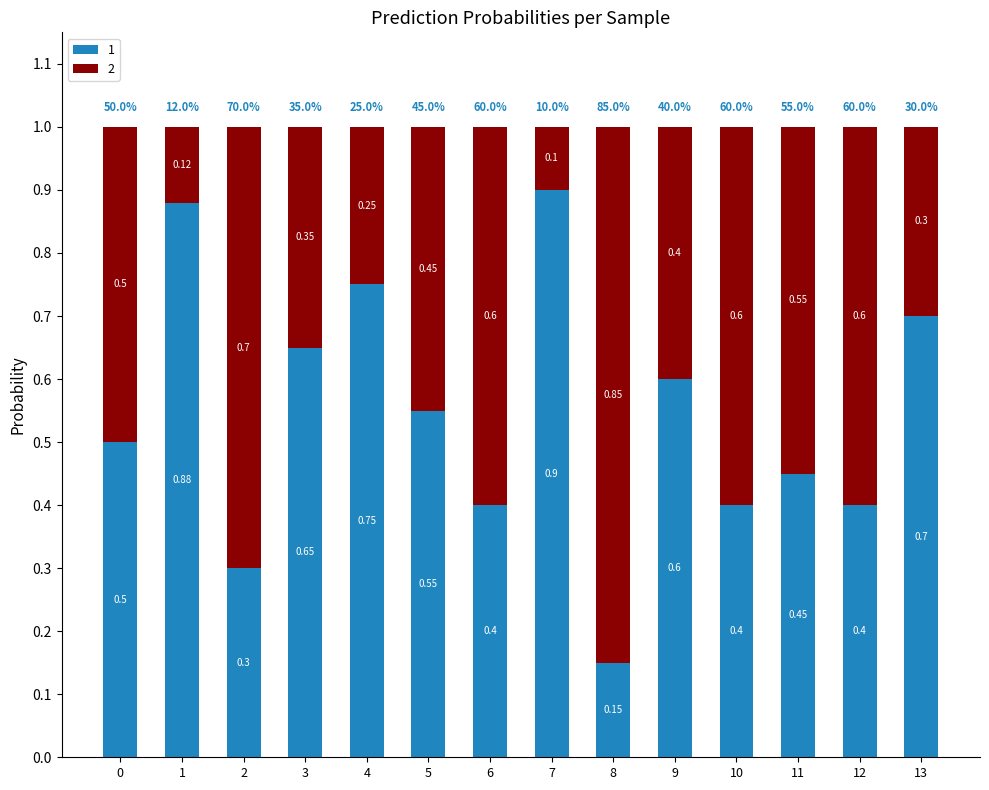

What is the total value across all series at 11?

1.0